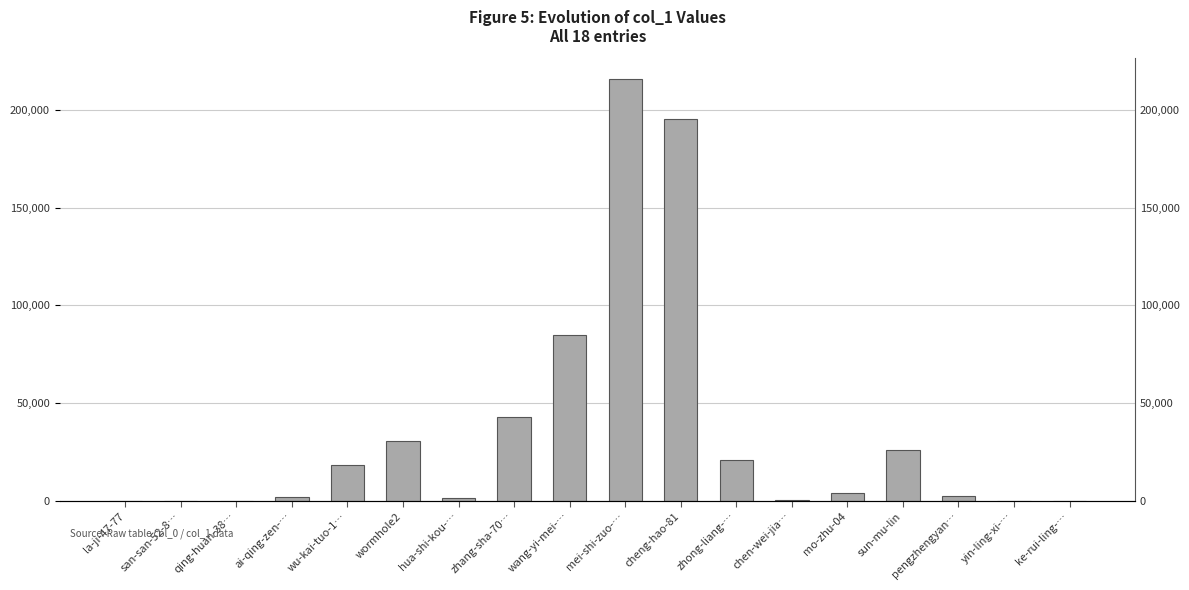

Count the number of data series in this chart.

1